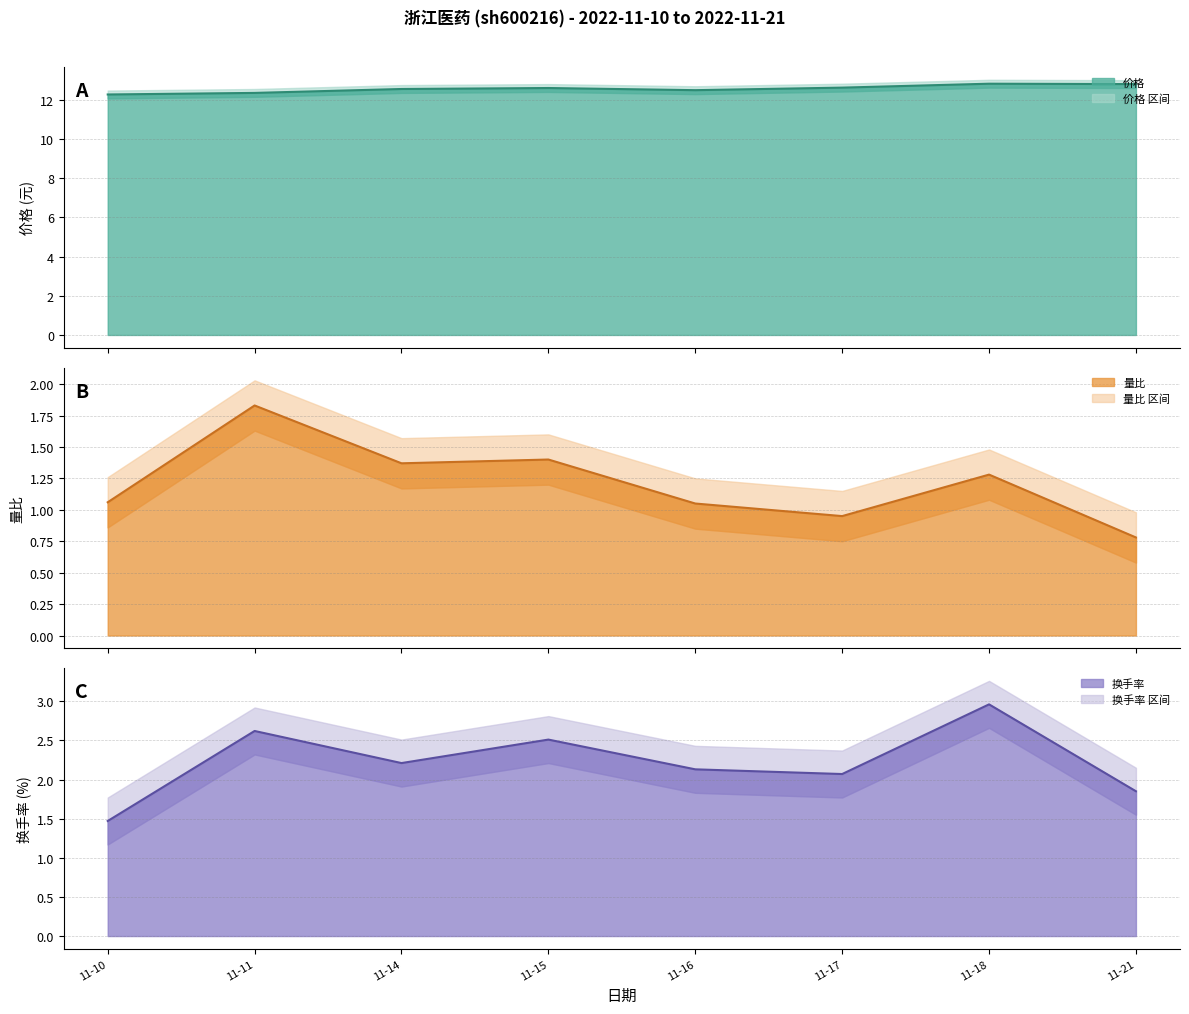

How many values in the 量比 中值 series exceed 1?

6